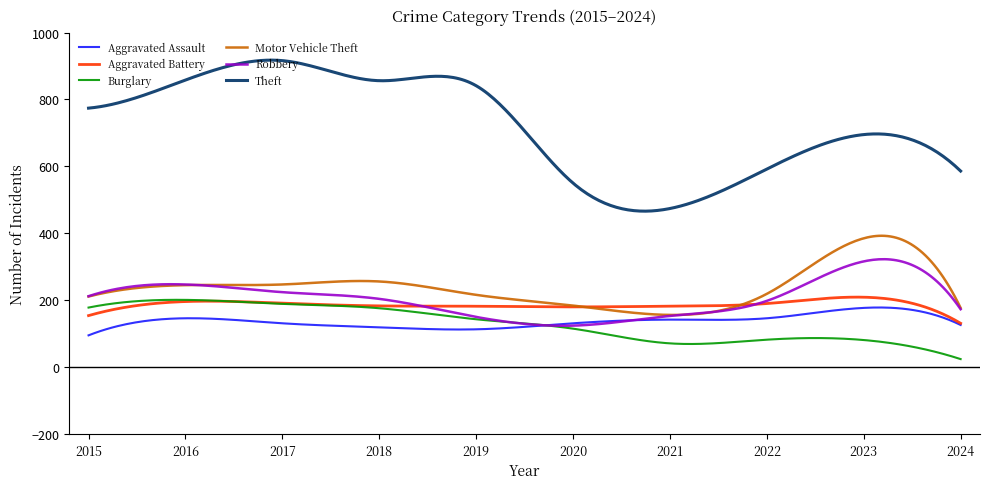

True or false: Burglary and Motor Vehicle Theft intersect in this chart.

False